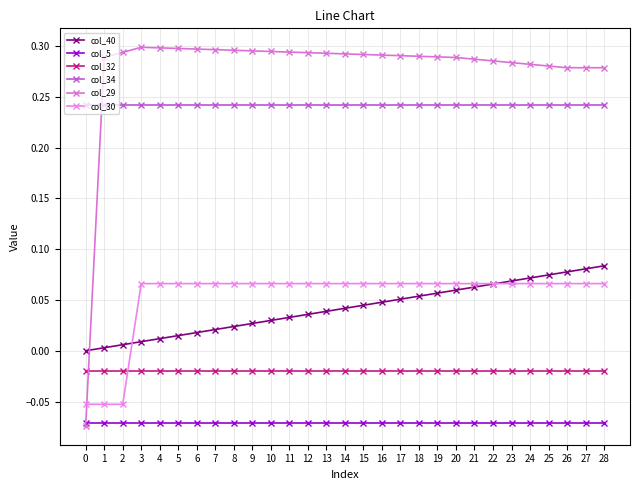

Reading right to left, extract all data points from this chart.

col_40: 0.1	0.1	0.1	0.1	0.1	0.1	0.1	0.1	0.1	0.1	0.1	0.1	0.0	0.0	0.0	0.0	0.0	0.0	0.0	0.0	0.0	0.0	0.0	0.0	0.0	0.0	0.0	0.0	0.0
col_5: -0.1	-0.1	-0.1	-0.1	-0.1	-0.1	-0.1	-0.1	-0.1	-0.1	-0.1	-0.1	-0.1	-0.1	-0.1	-0.1	-0.1	-0.1	-0.1	-0.1	-0.1	-0.1	-0.1	-0.1	-0.1	-0.1	-0.1	-0.1	-0.1
col_32: -0.0	-0.0	-0.0	-0.0	-0.0	-0.0	-0.0	-0.0	-0.0	-0.0	-0.0	-0.0	-0.0	-0.0	-0.0	-0.0	-0.0	-0.0	-0.0	-0.0	-0.0	-0.0	-0.0	-0.0	-0.0	-0.0	-0.0	-0.0	-0.0
col_34: 0.2	0.2	0.2	0.2	0.2	0.2	0.2	0.2	0.2	0.2	0.2	0.2	0.2	0.2	0.2	0.2	0.2	0.2	0.2	0.2	0.2	0.2	0.2	0.2	0.2	0.2	0.2	0.2	0.2
col_29: 0.3	0.3	0.3	0.3	0.3	0.3	0.3	0.3	0.3	0.3	0.3	0.3	0.3	0.3	0.3	0.3	0.3	0.3	0.3	0.3	0.3	0.3	0.3	0.3	0.3	0.3	0.3	0.3	-0.1
col_30: 0.1	0.1	0.1	0.1	0.1	0.1	0.1	0.1	0.1	0.1	0.1	0.1	0.1	0.1	0.1	0.1	0.1	0.1	0.1	0.1	0.1	0.1	0.1	0.1	0.1	0.1	-0.1	-0.1	-0.1